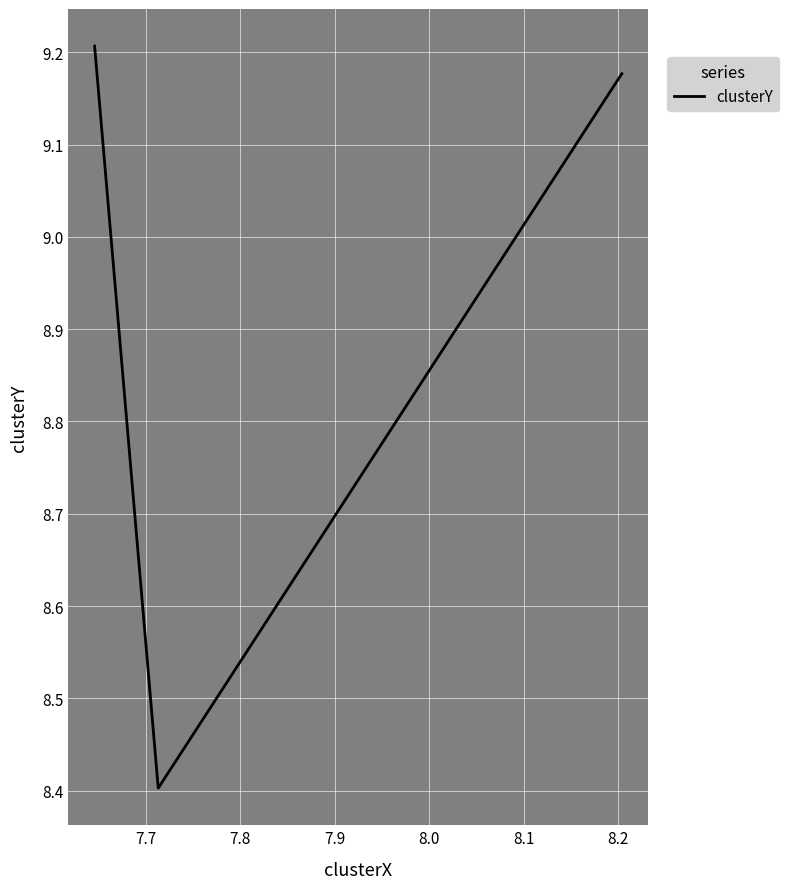

The chart shows a value of 11.7 at 7.8. True or false?

False